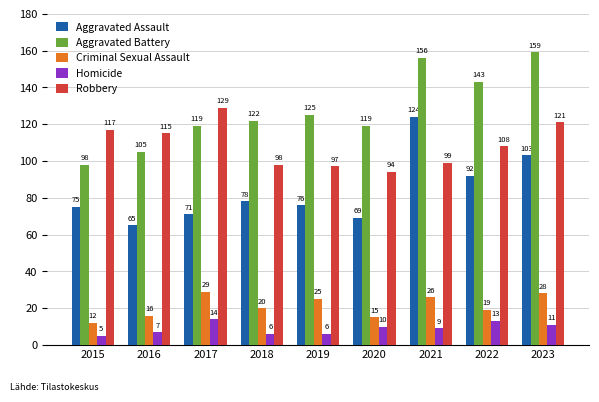

Rank the series by their maximum value, from highest to lowest.

Aggravated Battery, Robbery, Aggravated Assault, Criminal Sexual Assault, Homicide